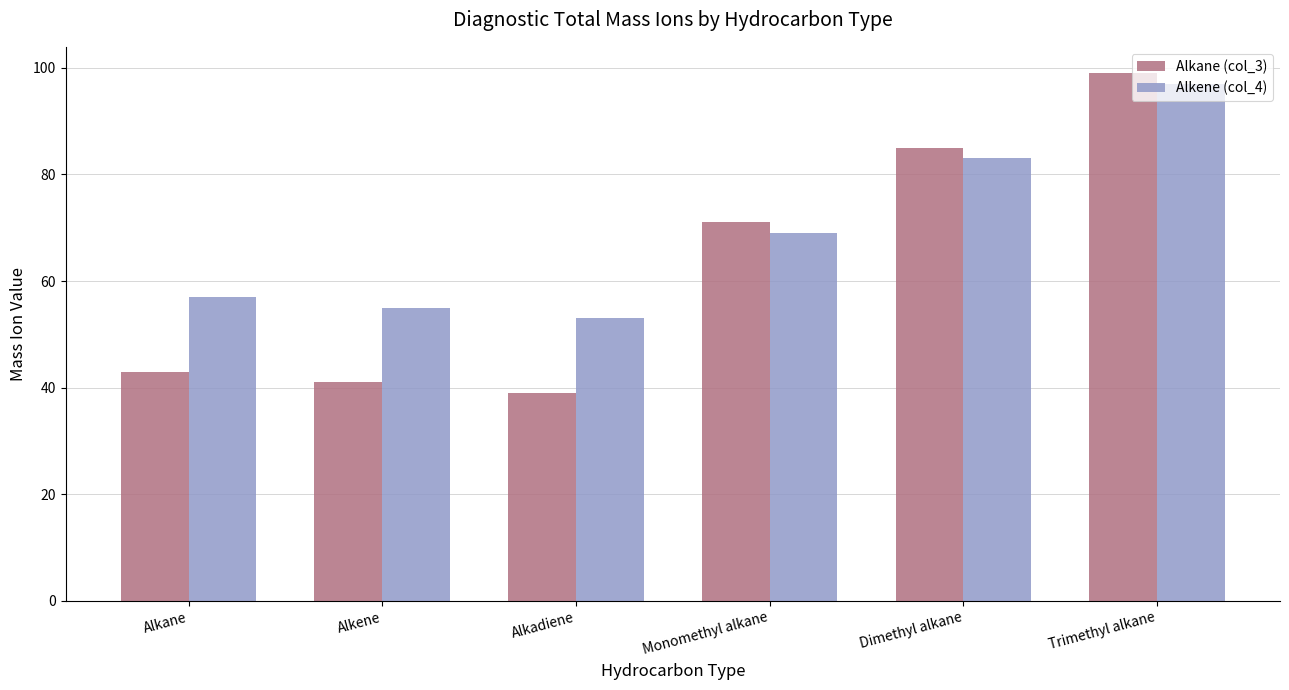

Are the bars grouped side by side (vs. stacked)?

Yes